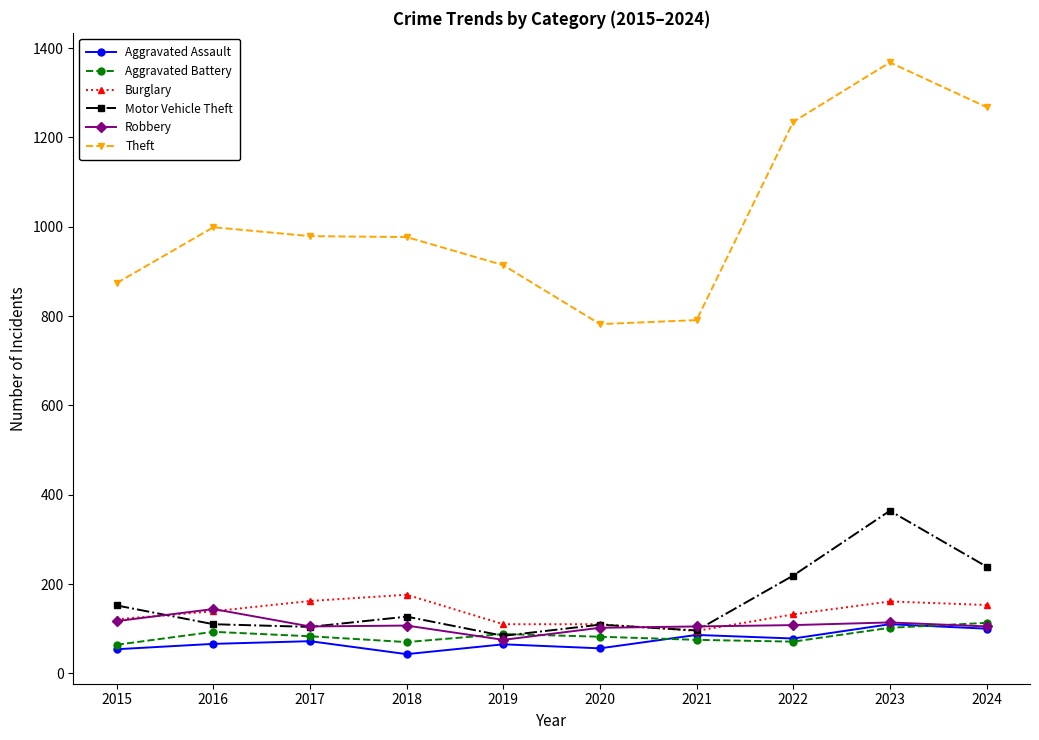

What value does the Aggravated Battery series have at 2022?

71